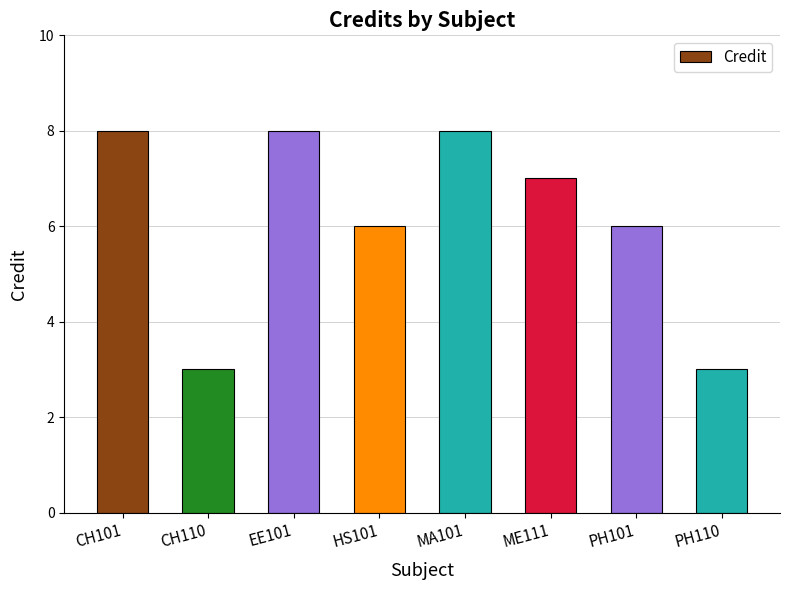

Is it true that the value at PH110 is 3?

True